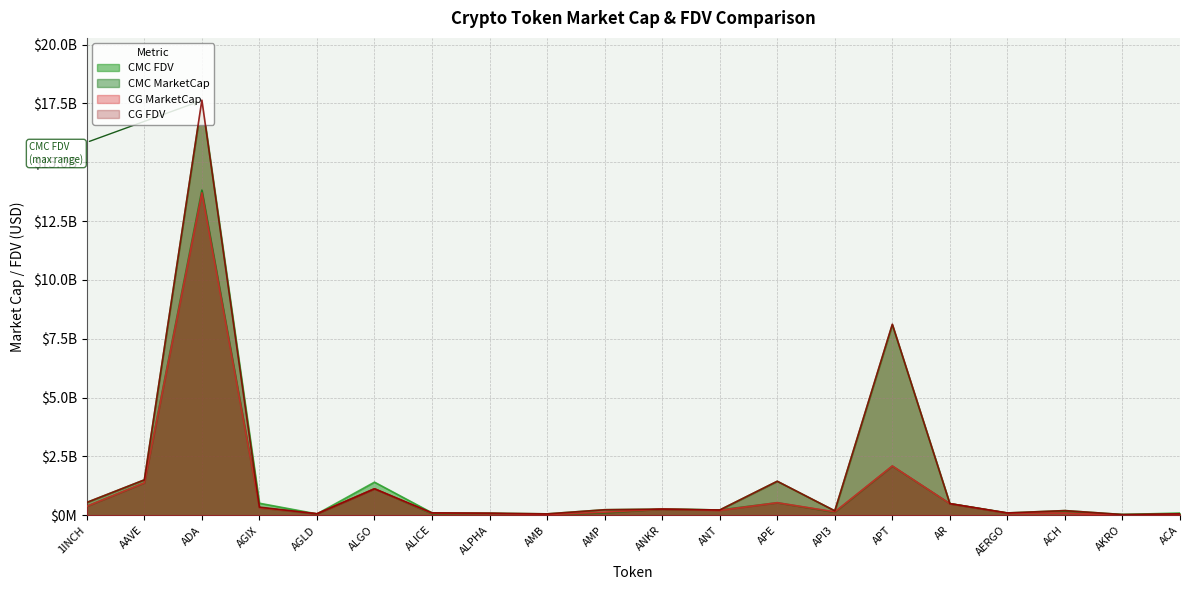

How many interior local peaks does the CG_FDV series have?

6